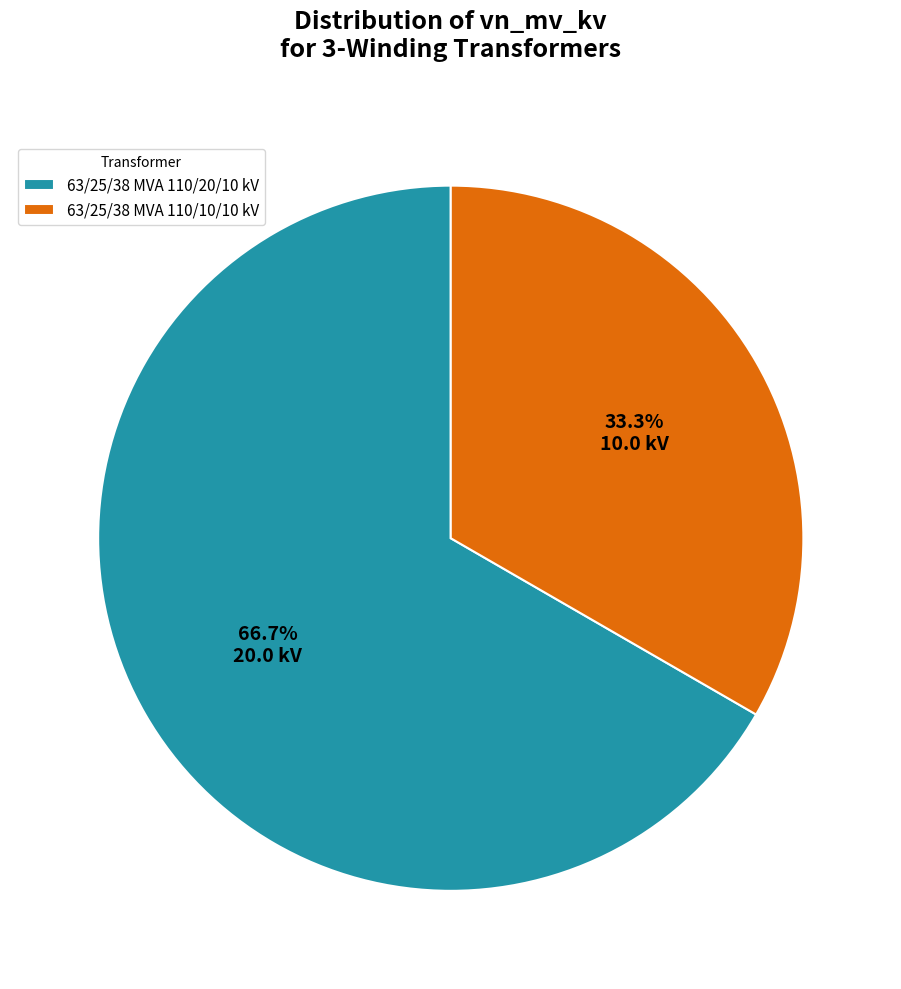

The 63/25/38 MVA 110/20/10 kV slice represents 67% of the pie. True or false?

True